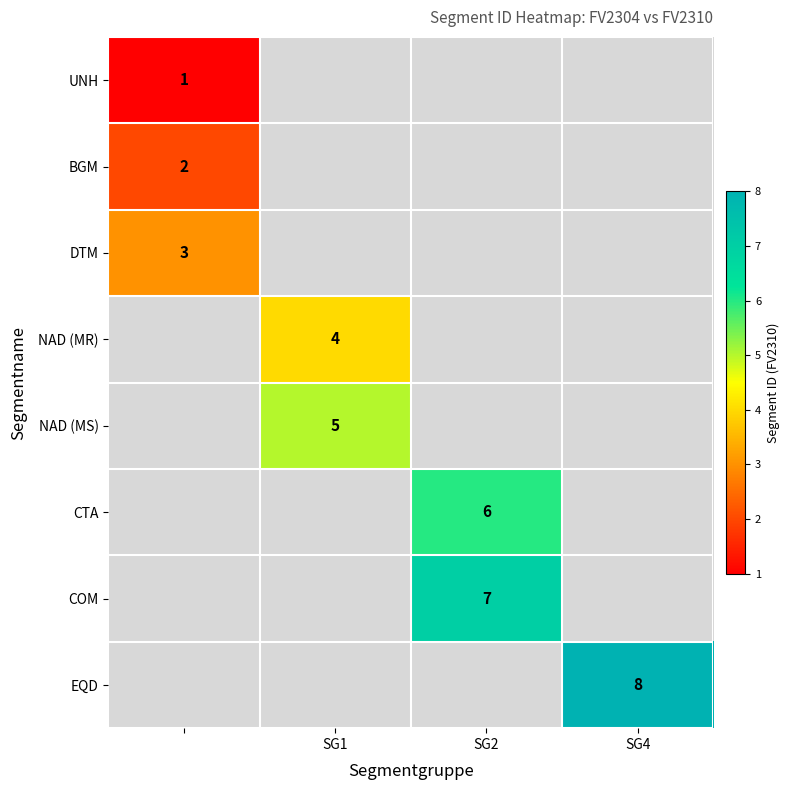

The CTA series shows 9 at SG2. True or false?

False